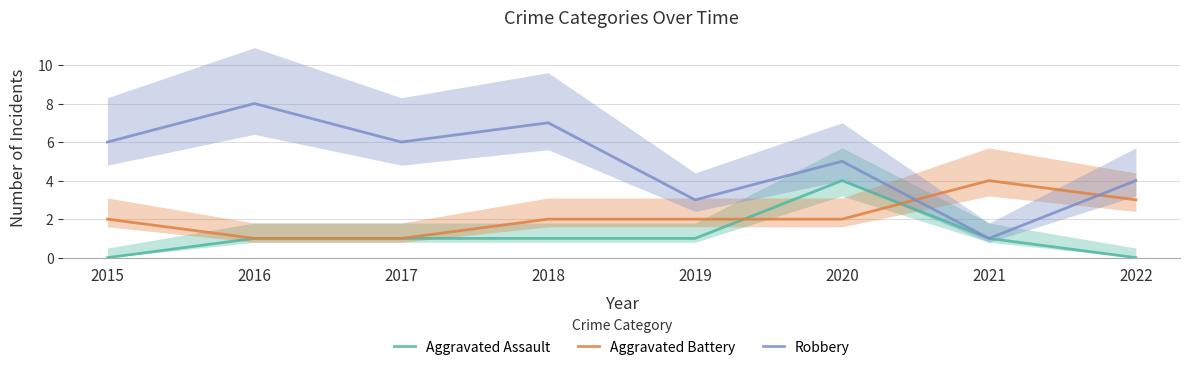

What is the difference between the Aggravated Battery values at 2019 and 2016?

1